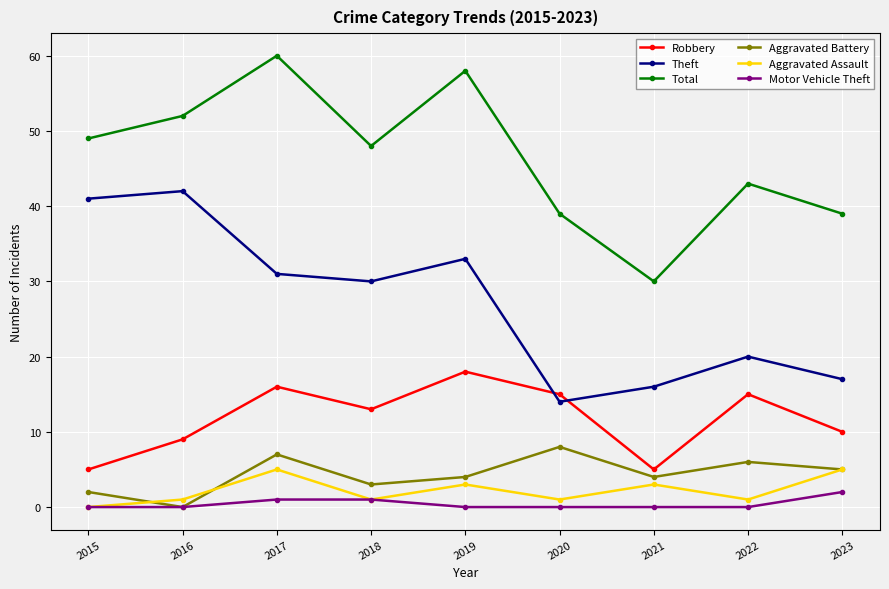

Between 2015 and 2023, which series saw the biggest shift?

Theft